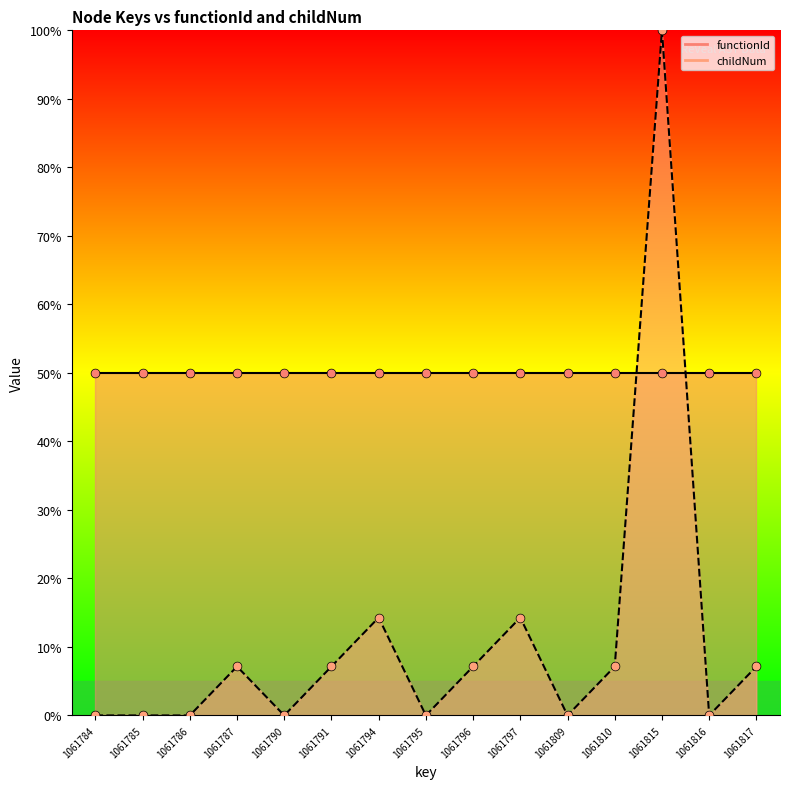

What is the ratio of the value at 1061815 to the value at 1061787?

14.0